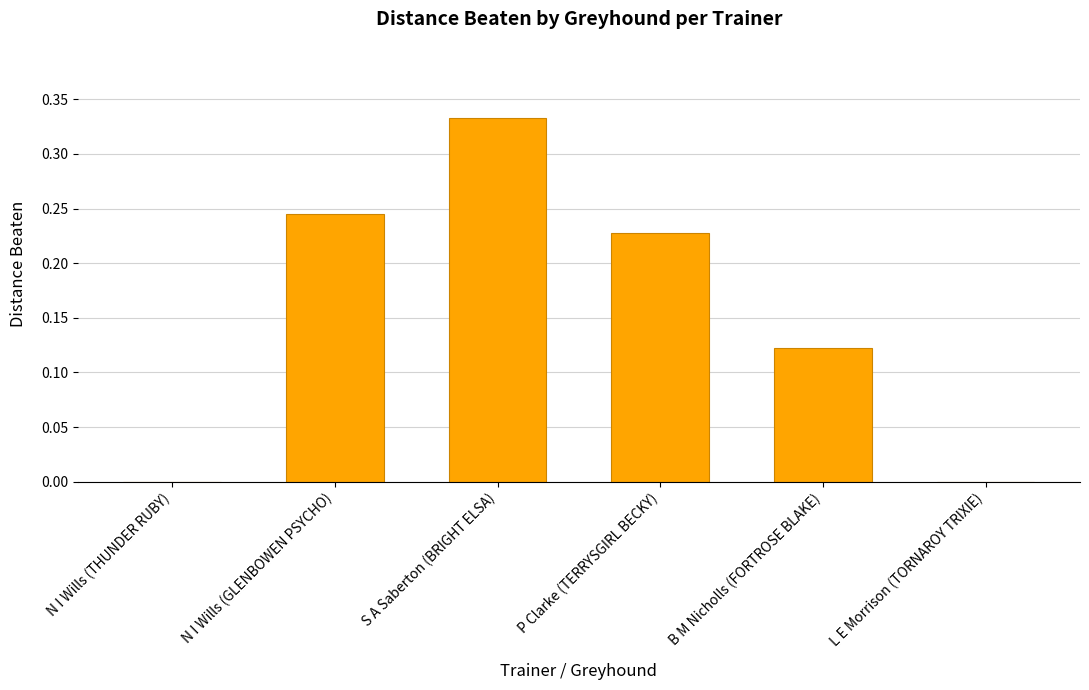

What is the change in value from S A Saberton (BRIGHT ELSA) to L E Morrison (TORNAROY TRIXIE)?

-0.3